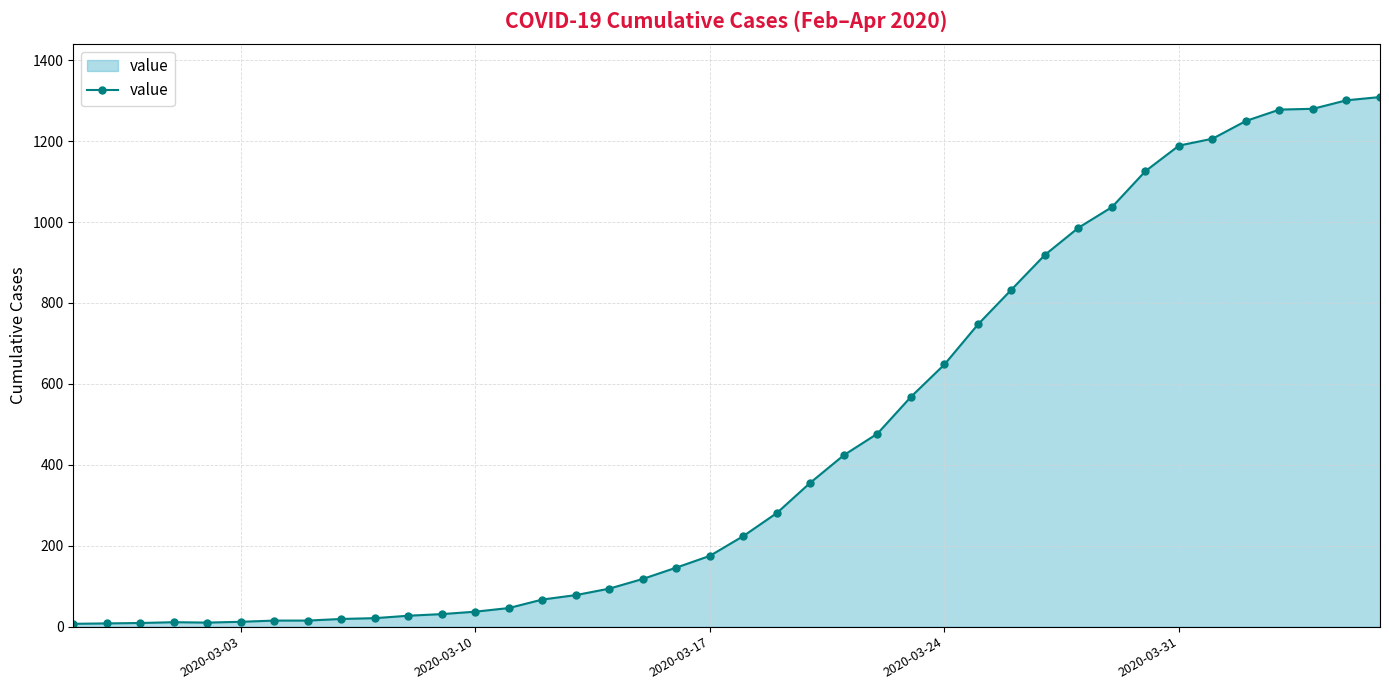

How many data points does each series have?

40